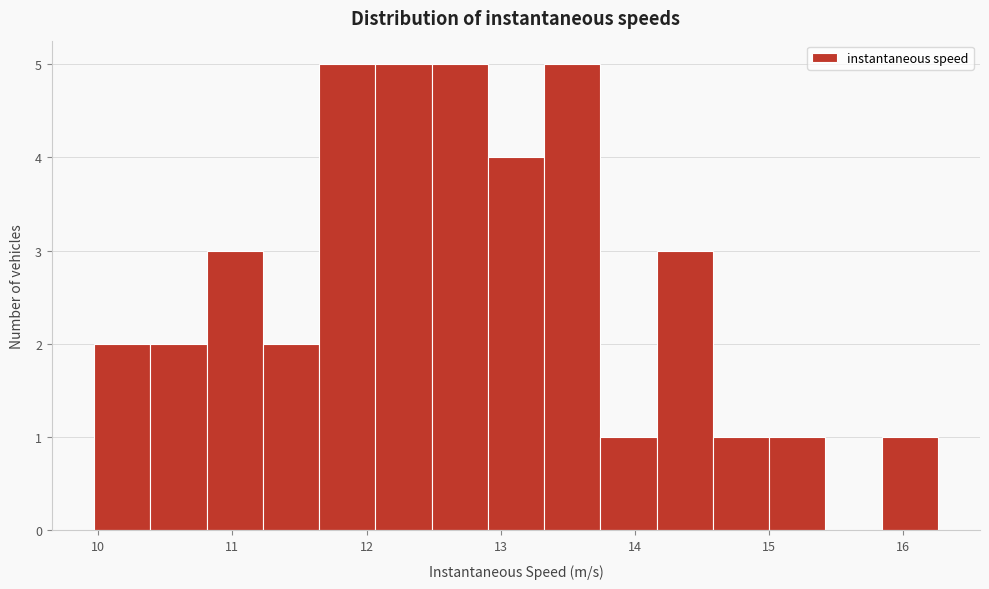

Reading left to right, list every bar in this chart as the range it spans on the x-axis followed by its height. Neither the bar edges nor the heights are printed on the chart, so give them approximately, as read against the axes.

10.0 to 10.4: 2
10.4 to 10.8: 2
10.8 to 11.2: 3
11.2 to 11.6: 2
11.6 to 12.1: 5
12.1 to 12.5: 5
12.5 to 12.9: 5
12.9 to 13.3: 4
13.3 to 13.7: 5
13.7 to 14.2: 1
14.2 to 14.6: 3
14.6 to 15.0: 1
15.0 to 15.4: 1
15.4 to 15.8: 0
15.8 to 16.3: 1